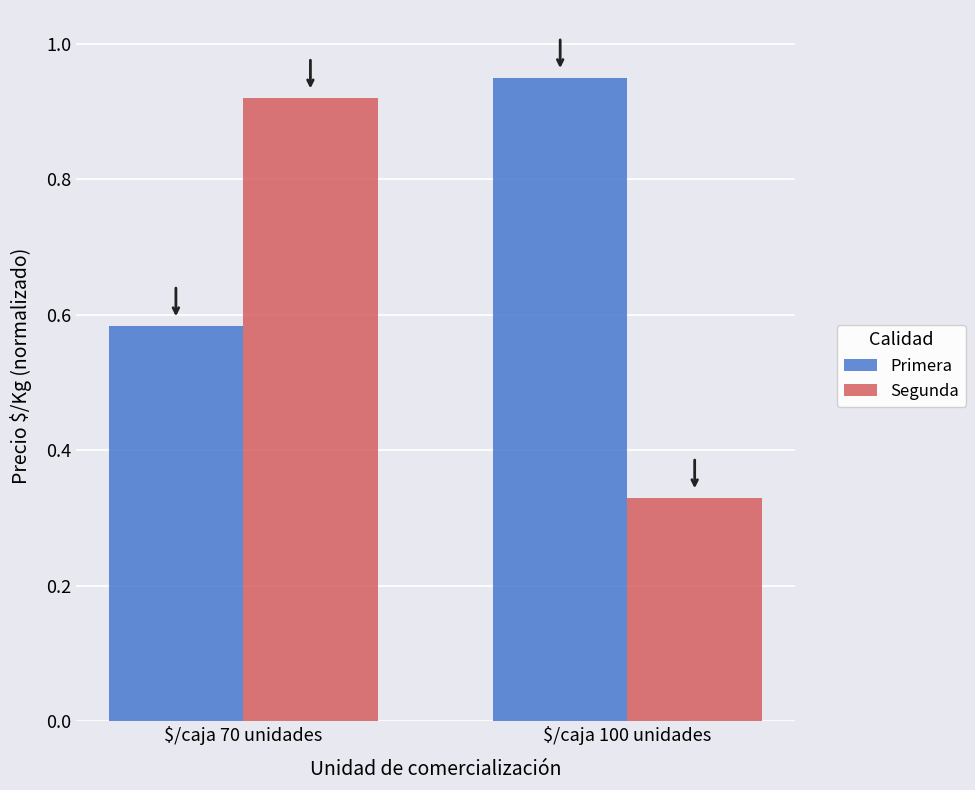

Does the chart contain any negative values?

No